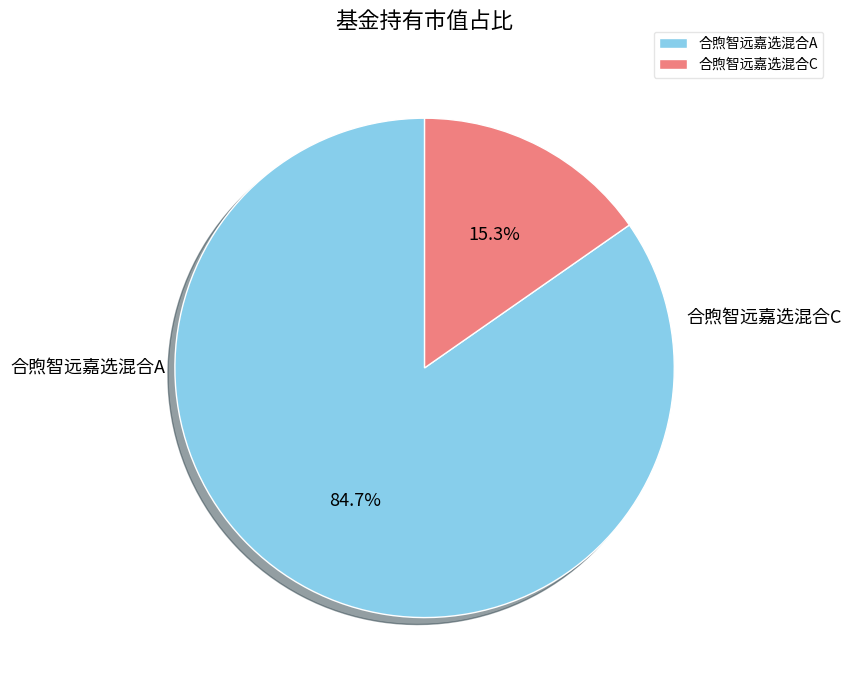

Count the number of slices in the pie.

2